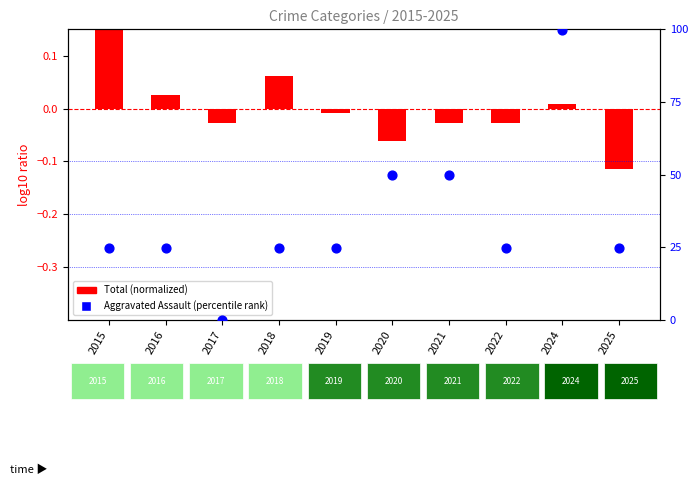

At which category is the sum across all series the highest?

2024